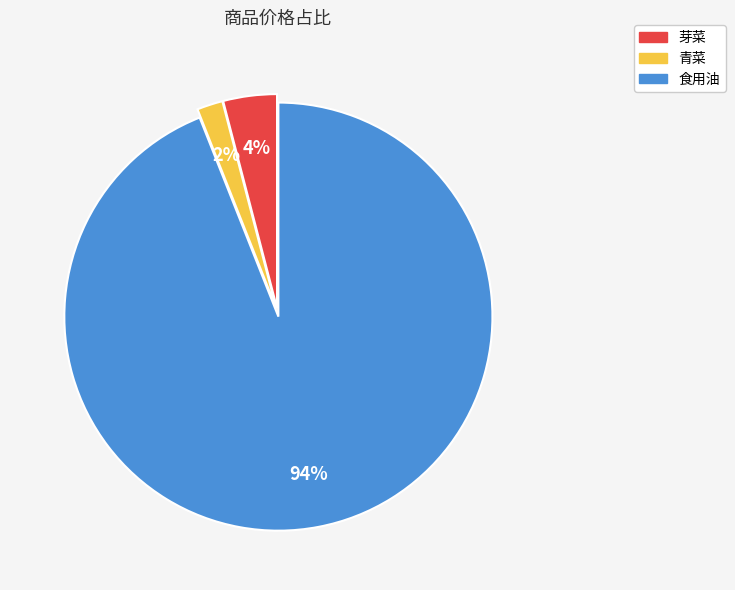

What percentage is the 食用油 slice, to the nearest percent?

94%